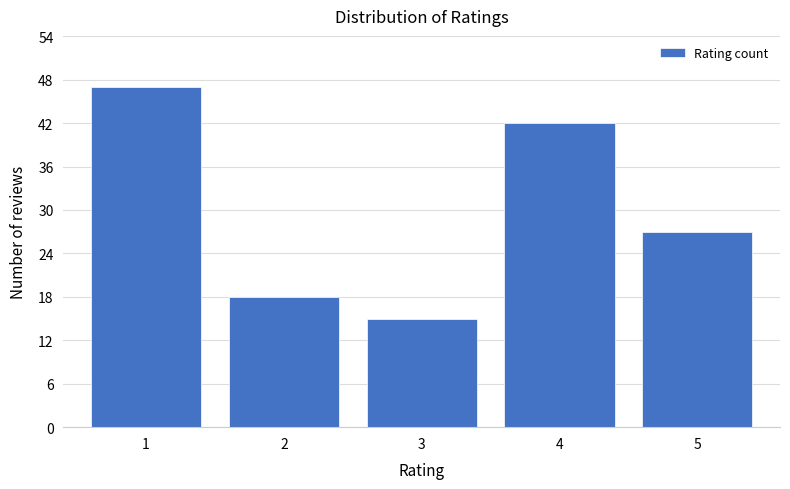

Reading right to left, transcribe all the data shown in this chart.

5=27	4=42	3=15	2=18	1=47